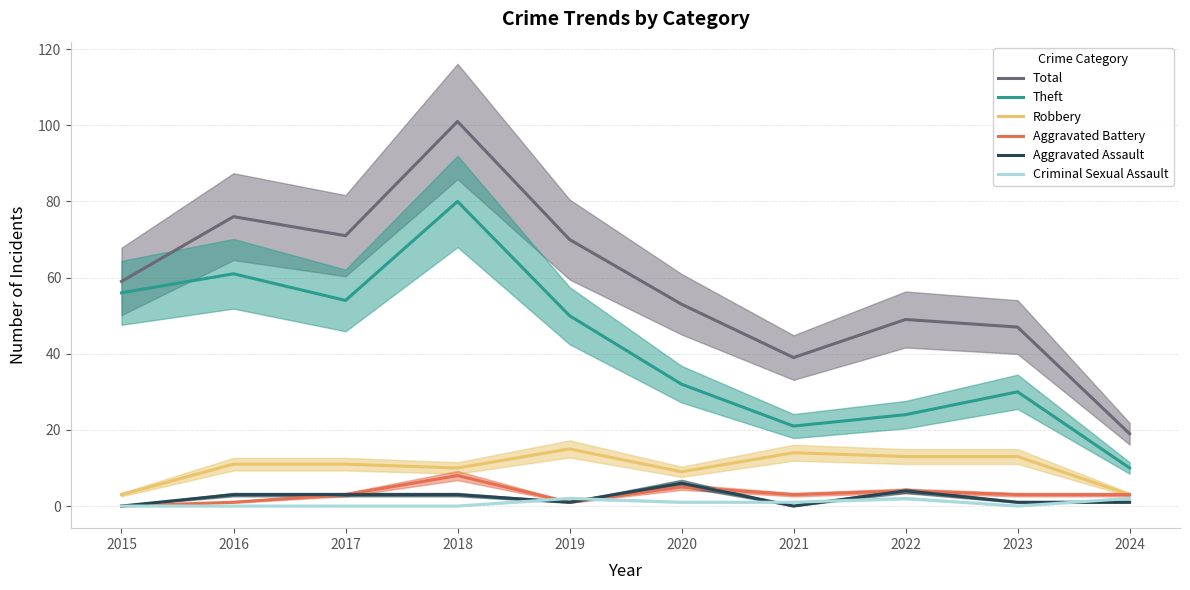

Is this an area chart (filled region under the line)?

No